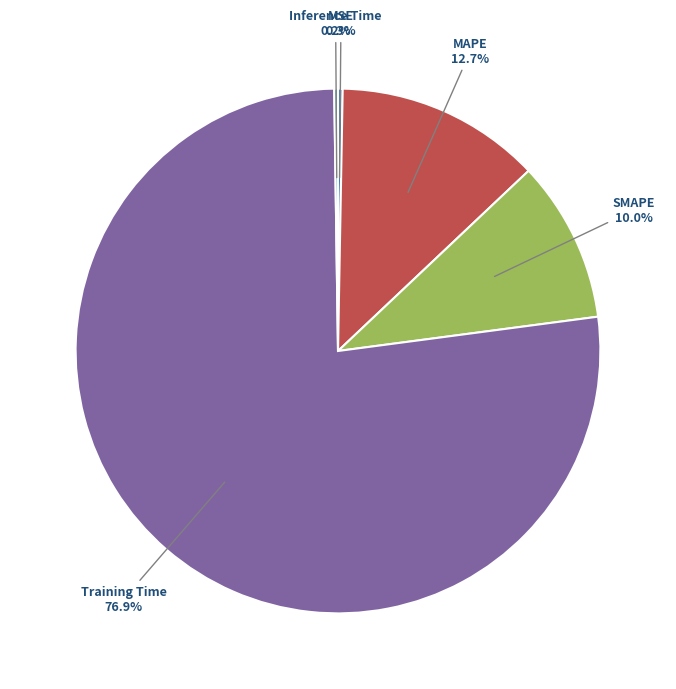

Is there any slice that represents more than half of the pie?

Yes